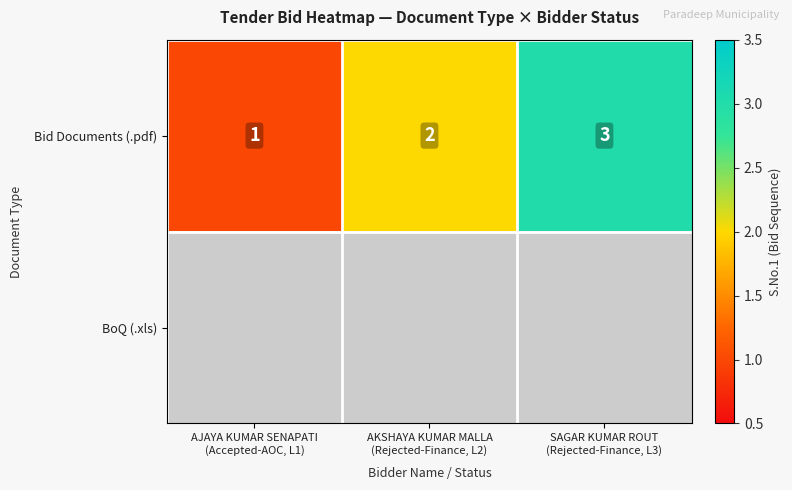

Count the Bid Documents (.pdf) values in the range 1 to 3.

3